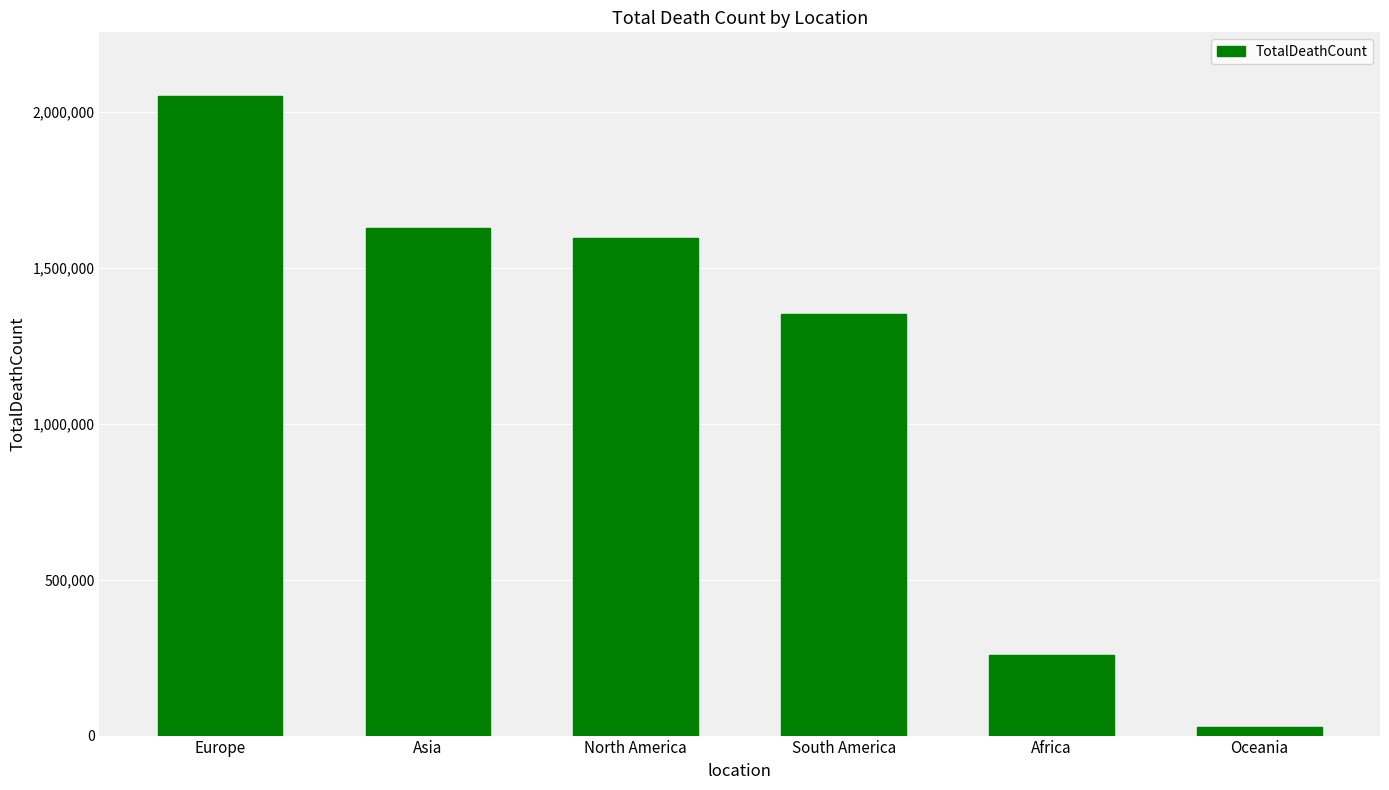

What is the value of the 4th bar from the left?

1353500